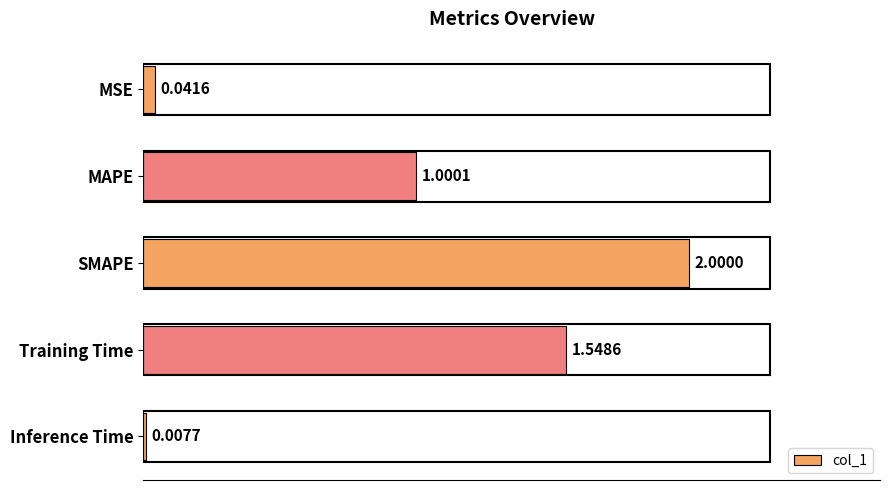

How many data points are above 1?

3